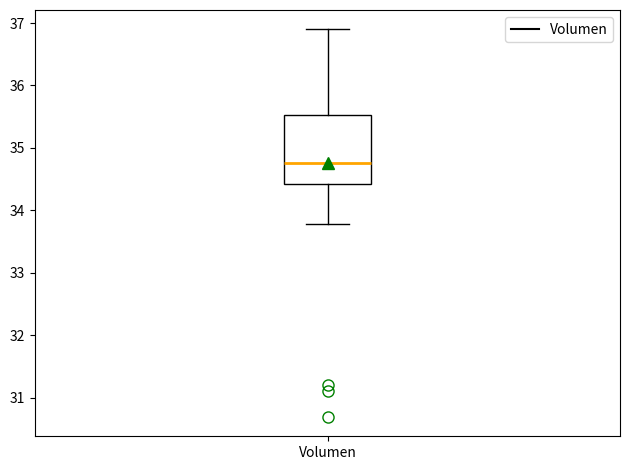

Transcribe this box plot: give where the median line is, the range the box spans, and where the two whiskers end, as read against the y-axis. The values are not printed on the chart, so give them approximately, as read against the axis.

median 34.8, box 34.4 to 35.5, whiskers 33.8 to 36.9